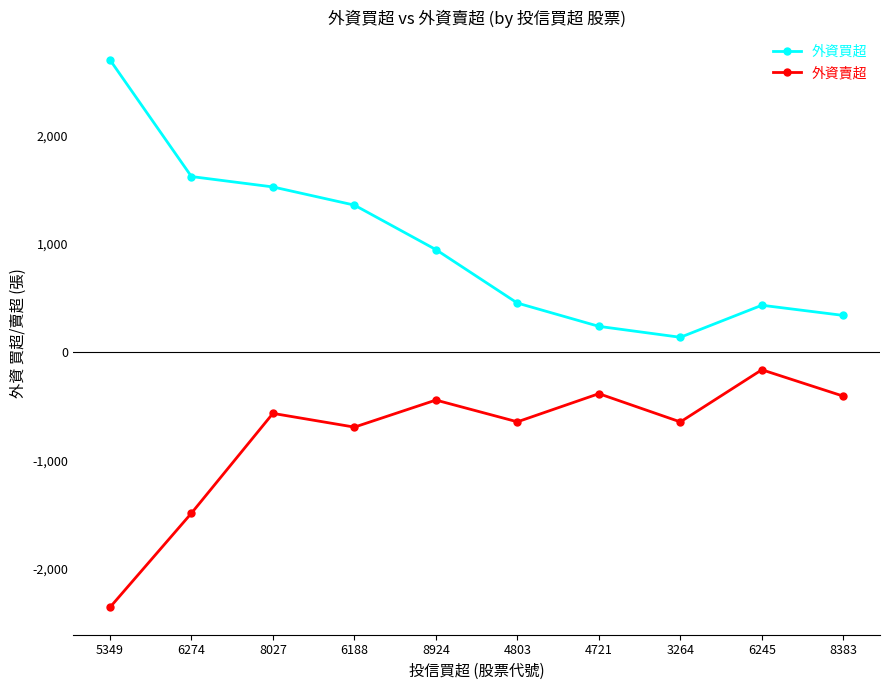

At which category does 外資賣超 reach its first local peak?

8027